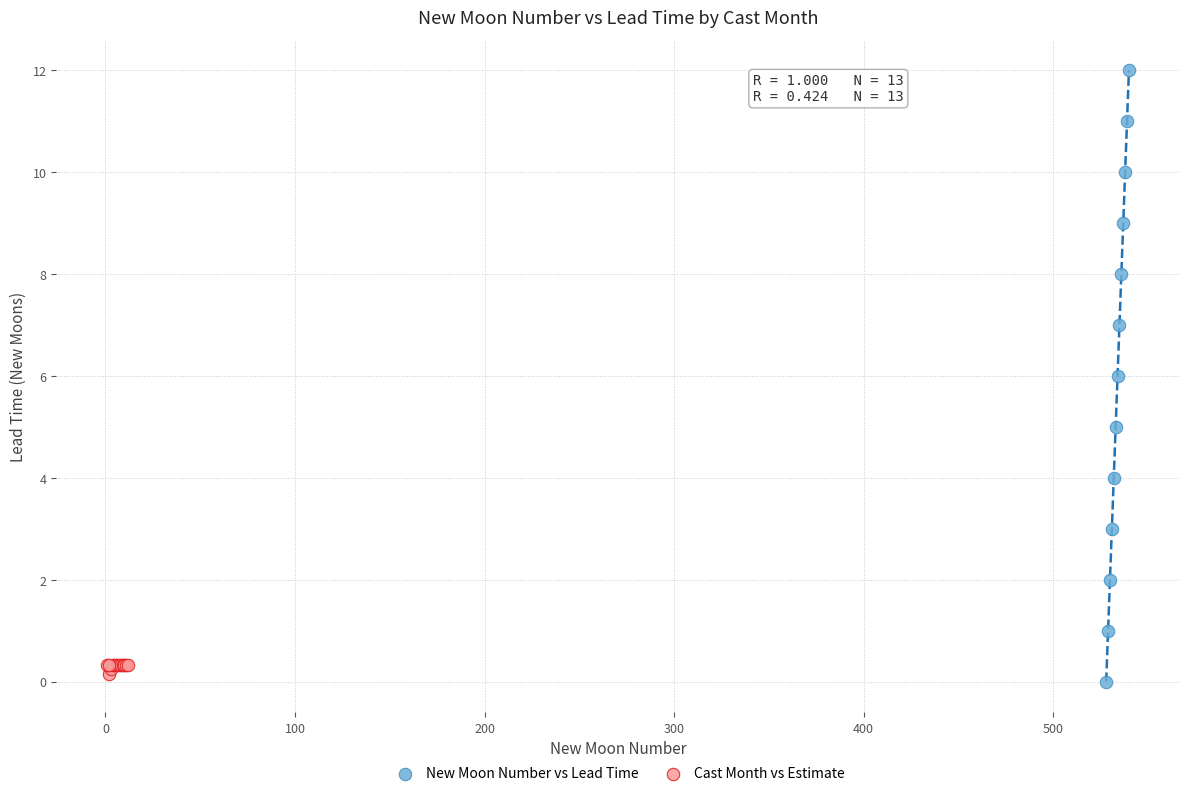

Which series reaches the maximum Y coordinate?

New Moon Number vs Lead Time